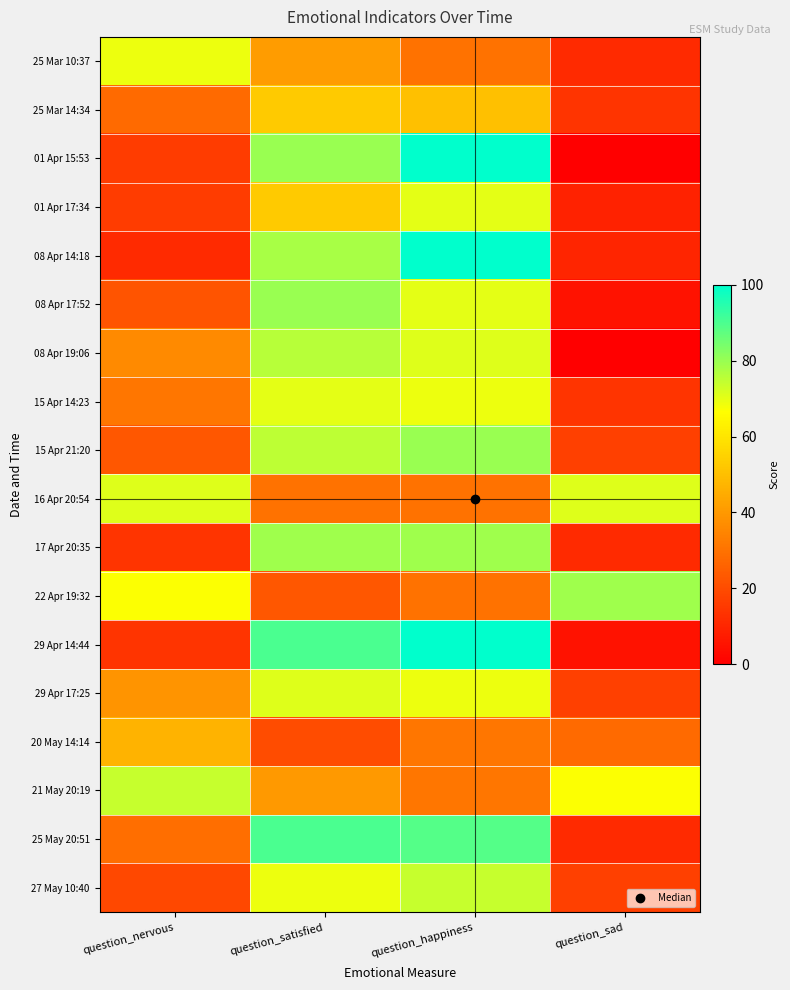

Which series has the widest spread of values?

01 Apr 15:53